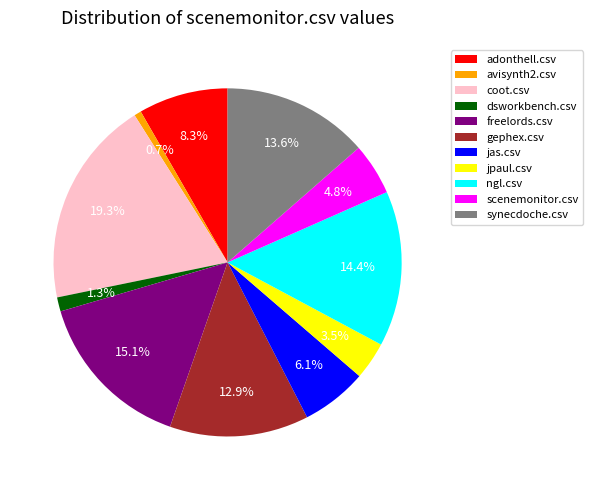

Which category has the smallest portion of the pie?

avisynth2.csv